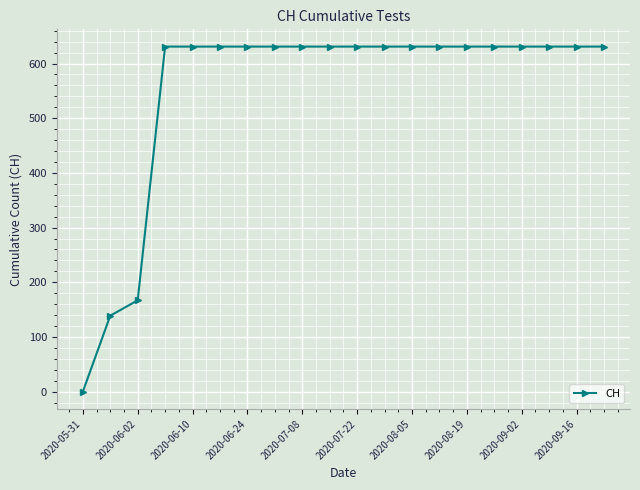

What is the maximum value shown in the chart?

631